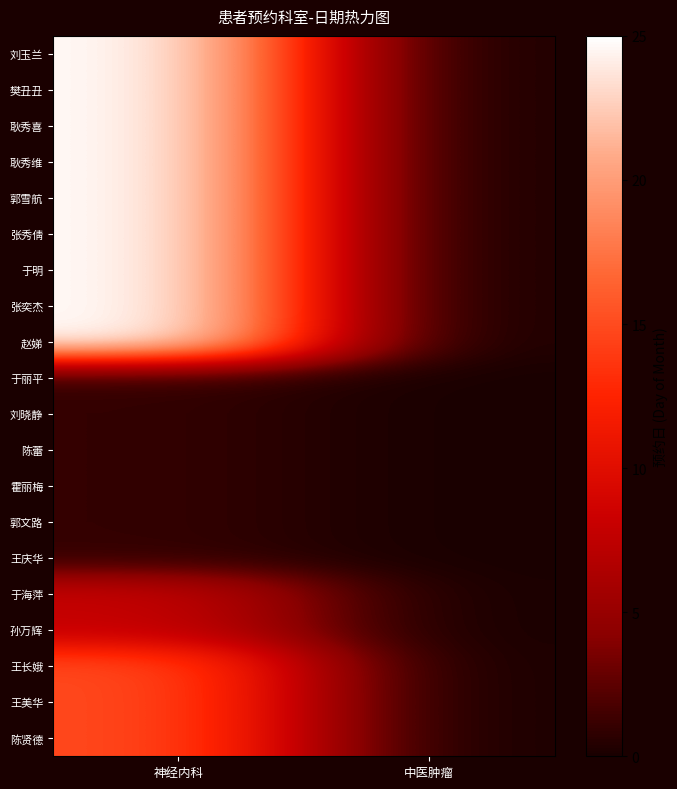

Which series has the largest range (max minus min)?

刘玉兰